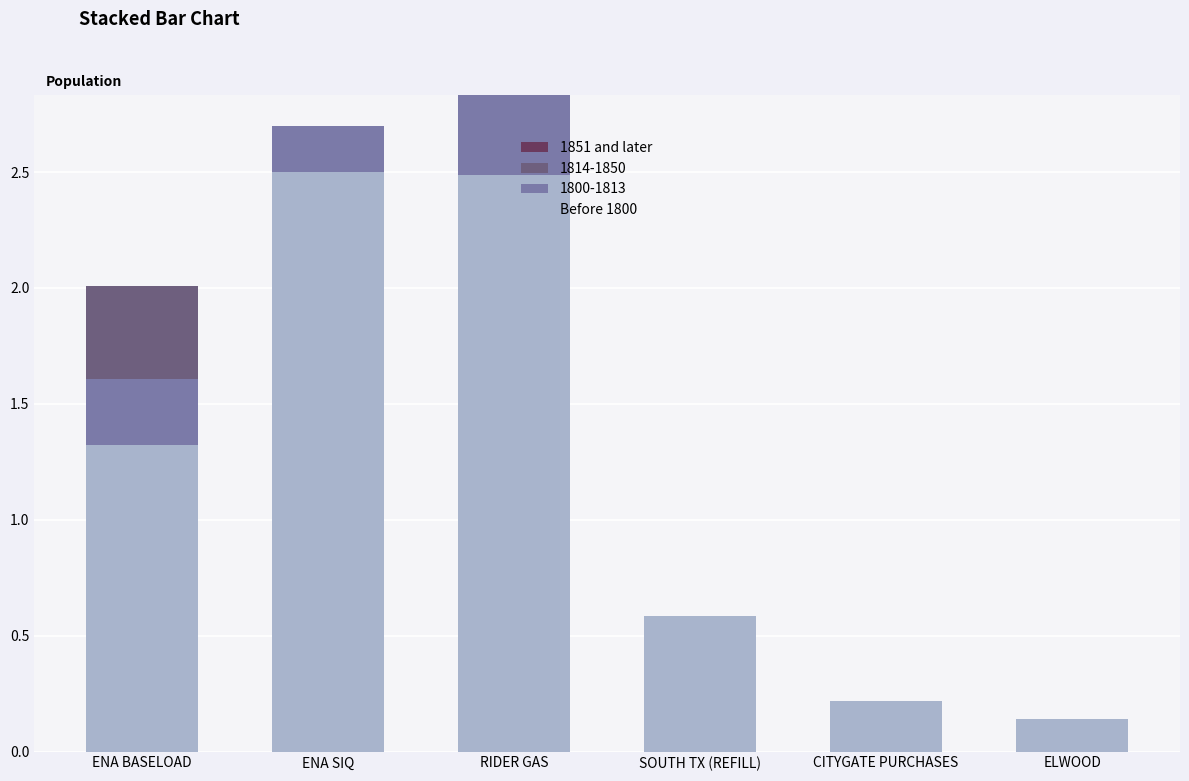

Is it true that Before 1800 equals 0.2 at CITYGATE PURCHASES?

True